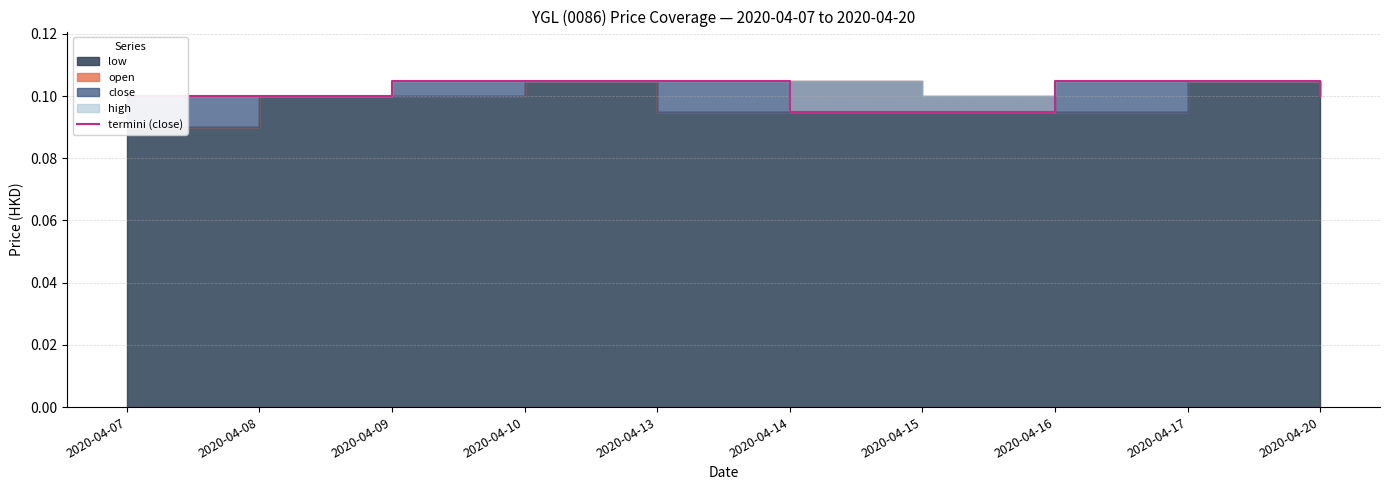

What is the greatest value displayed?

0.1